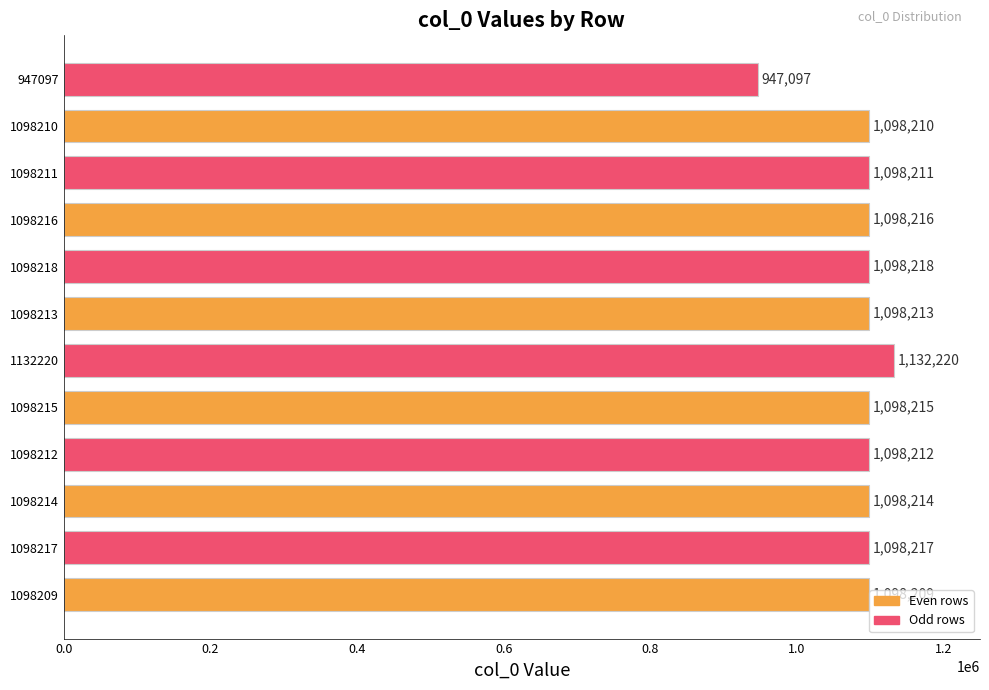

Does the chart contain any negative values?

No